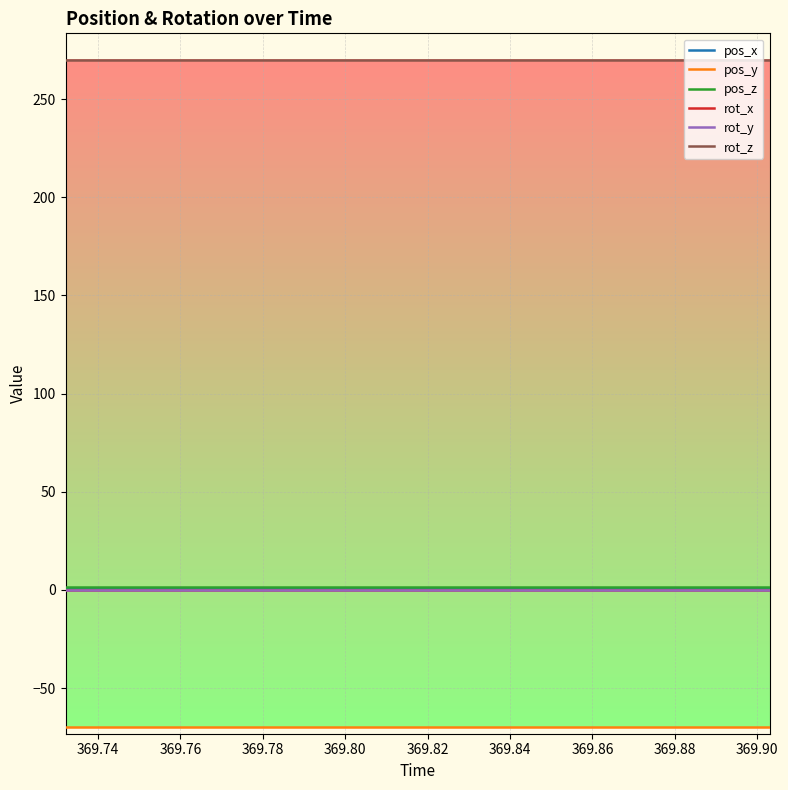

True or false: pos_z and pos_x intersect in this chart.

False